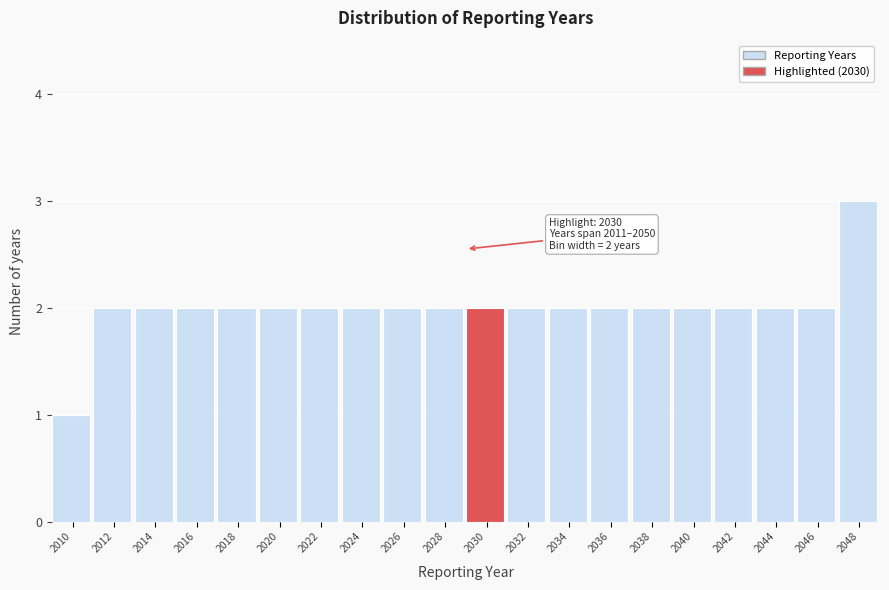

Reading left to right, what are all the values shown in this chart?

2010=1	2012=2	2014=2	2016=2	2018=2	2020=2	2022=2	2024=2	2026=2	2028=2	2030=2	2032=2	2034=2	2036=2	2038=2	2040=2	2042=2	2044=2	2046=2	2048=3